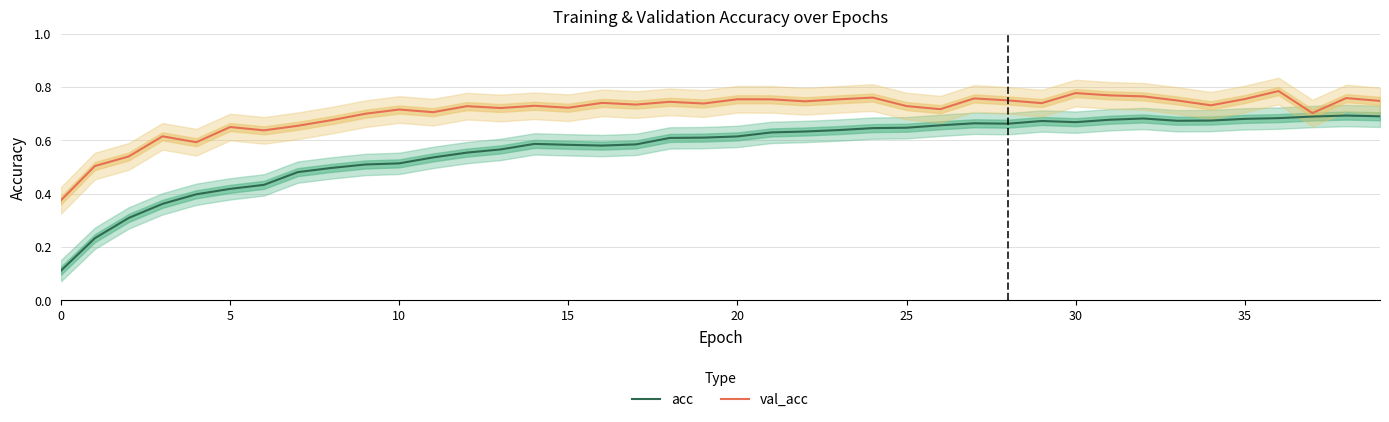

Reading left to right, extract all data points from this chart.

acc: 0.1	0.2	0.3	0.4	0.4	0.4	0.4	0.5	0.5	0.5	0.5	0.5	0.6	0.6	0.6	0.6	0.6	0.6	0.6	0.6	0.6	0.6	0.6	0.6	0.6	0.6	0.7	0.7	0.7	0.7	0.7	0.7	0.7	0.7	0.7	0.7	0.7	0.7	0.7	0.7
val_acc: 0.4	0.5	0.5	0.6	0.6	0.6	0.6	0.7	0.7	0.7	0.7	0.7	0.7	0.7	0.7	0.7	0.7	0.7	0.7	0.7	0.8	0.8	0.7	0.8	0.8	0.7	0.7	0.8	0.7	0.7	0.8	0.8	0.8	0.7	0.7	0.8	0.8	0.7	0.8	0.7